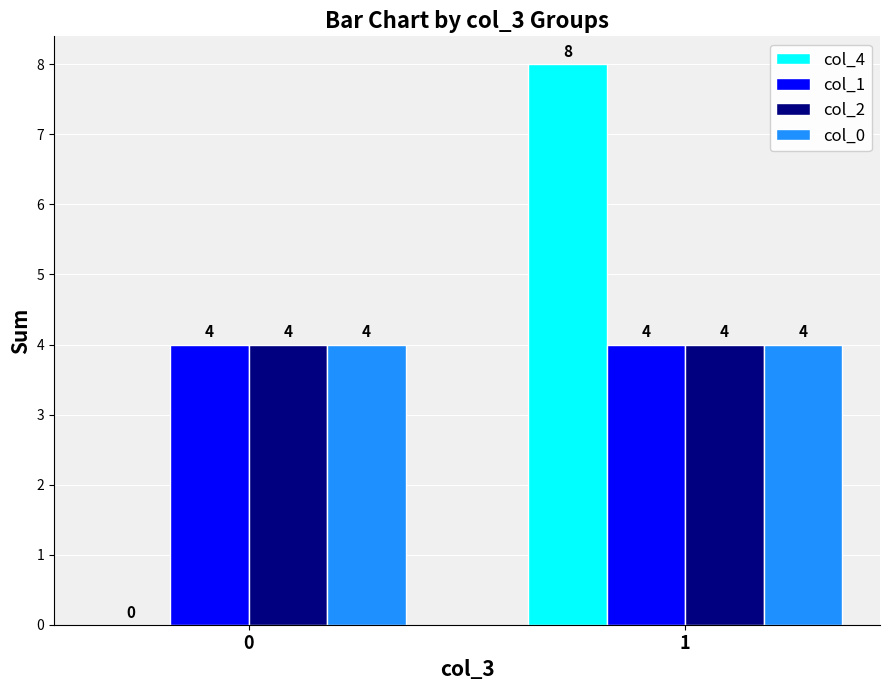

The value of col_4 at 0 is 3. True or false?

False